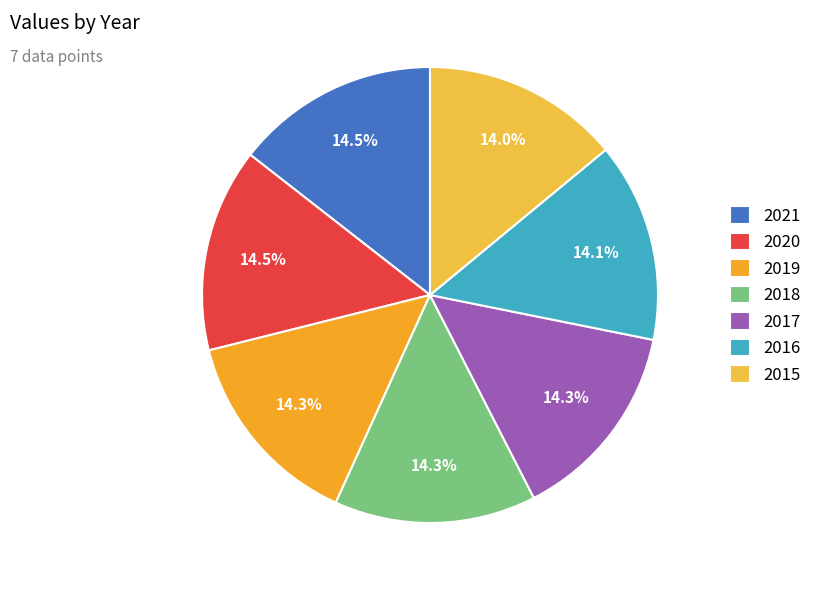

The 2017 slice represents 14% of the pie. True or false?

True